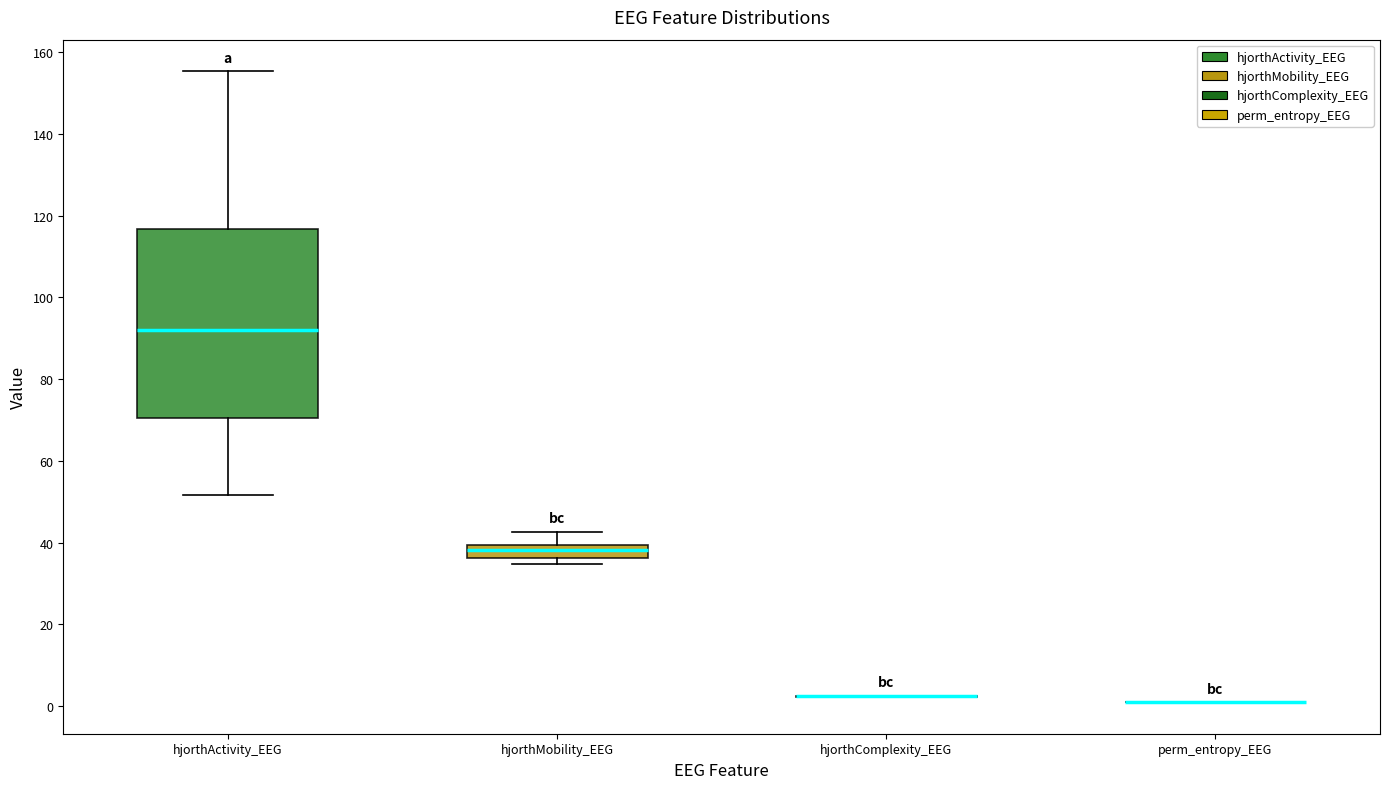

Comparing the boxes themselves (not the whiskers), which one is the tallest?

hjorthActivity_EEG